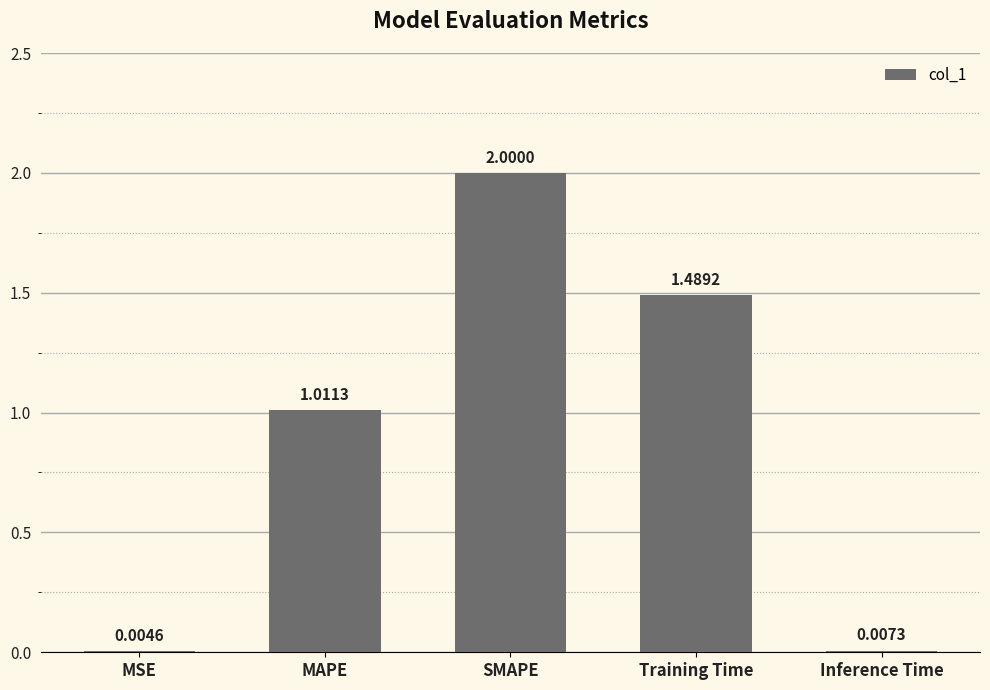

Where does the data first go above 1?

MAPE